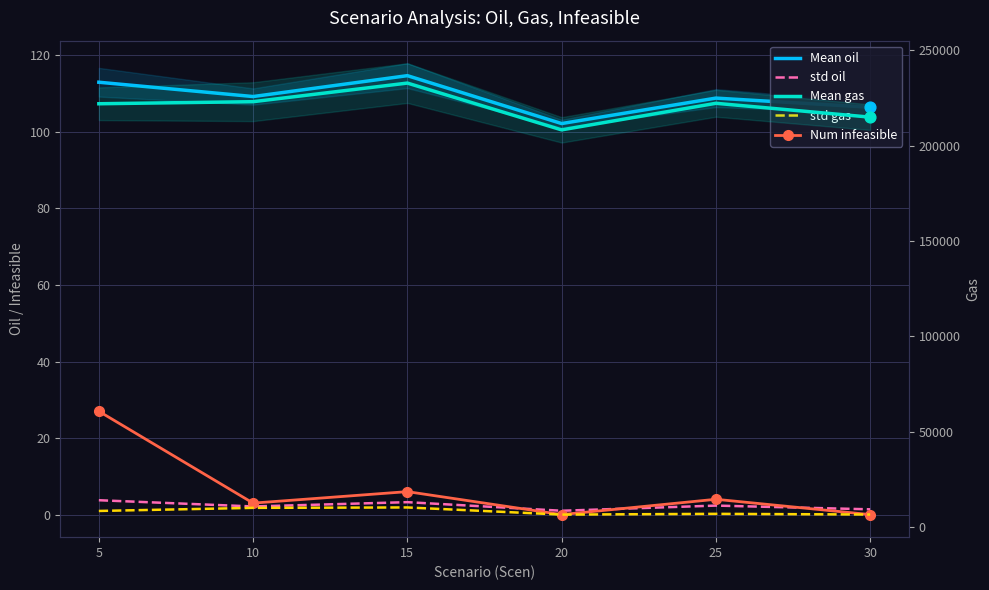

Is the value of Mean gas at 15 greater than the value of std oil at 25?

Yes